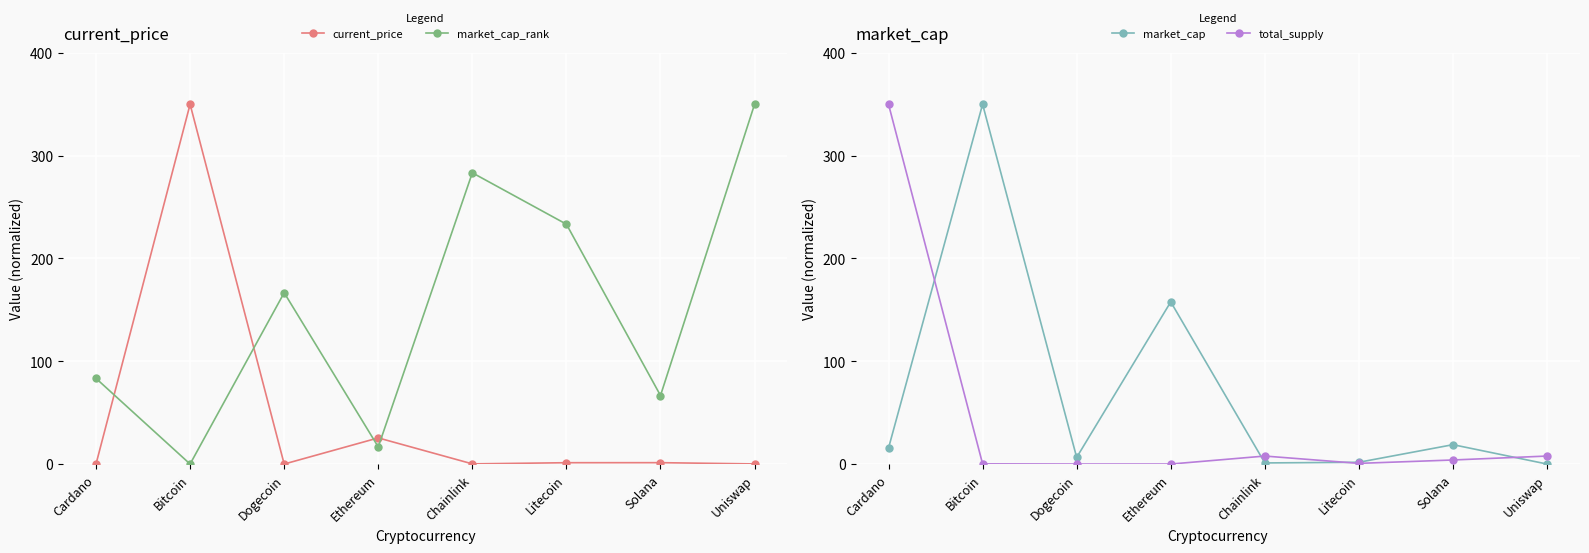

Is the value of market_cap_rank at Litecoin greater than the value of current_price at Dogecoin?

Yes